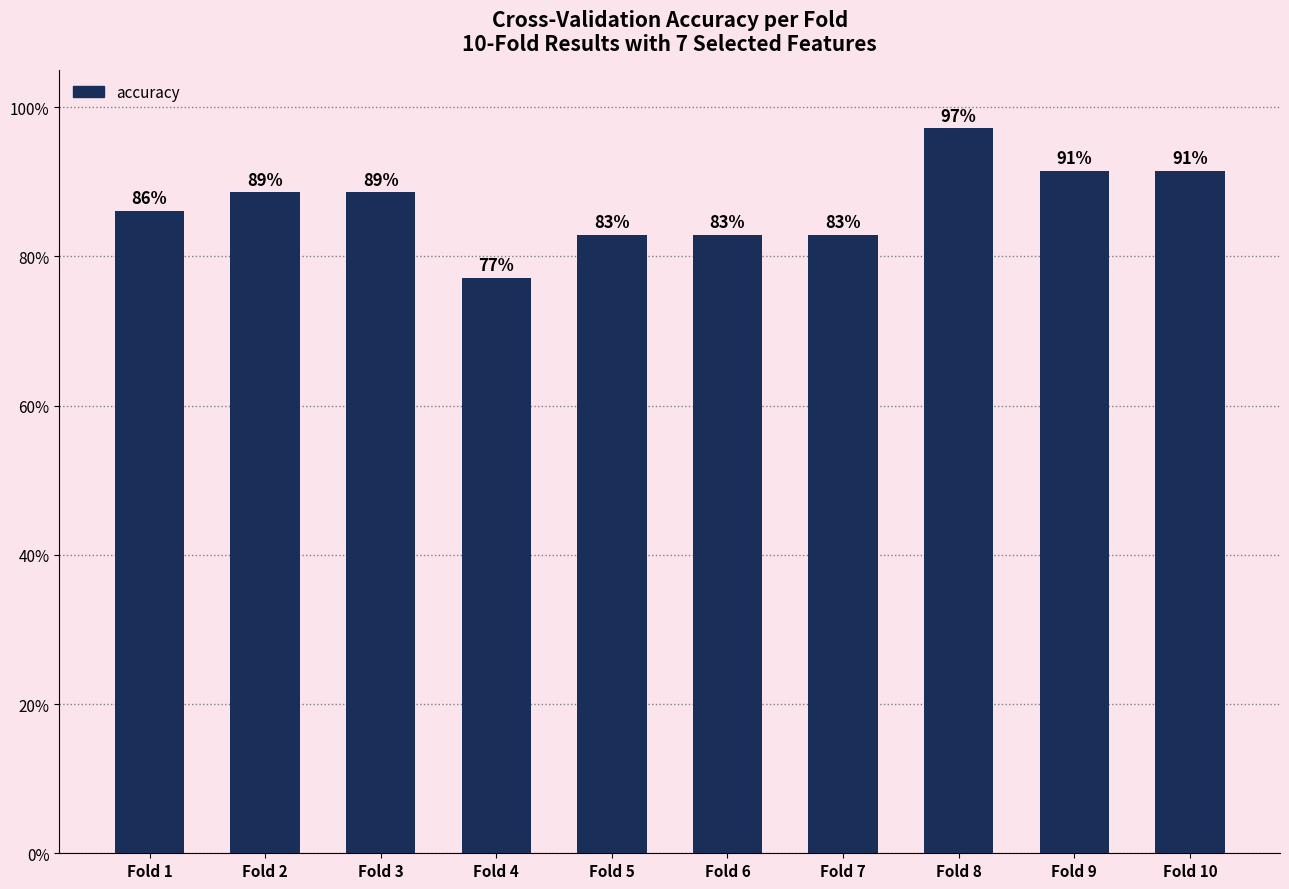

What is the difference between the values at Fold 3 and Fold 8?

0.1